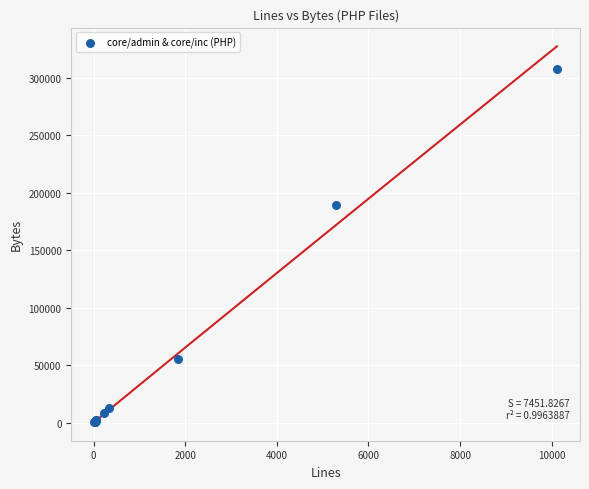

What Y value in the scatter plot is closest to 154044?

189288